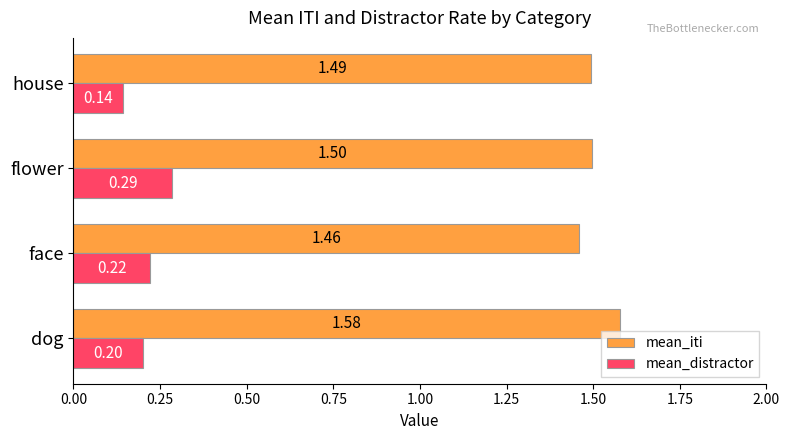

At which label does mean_distractor reach its peak?

flower